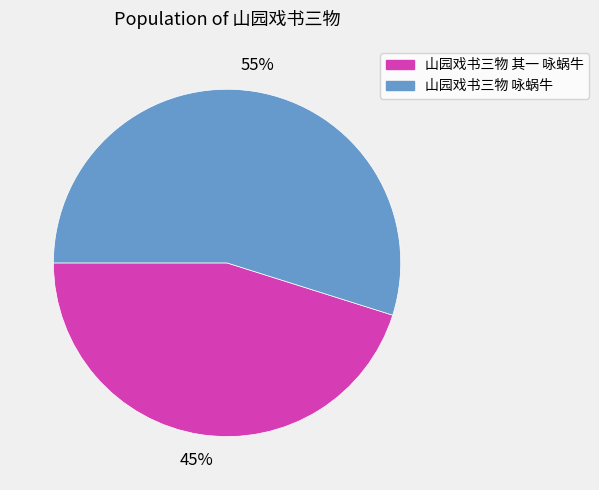

Which category has the smallest portion of the pie?

山园戏书三物 其一 咏蜗牛